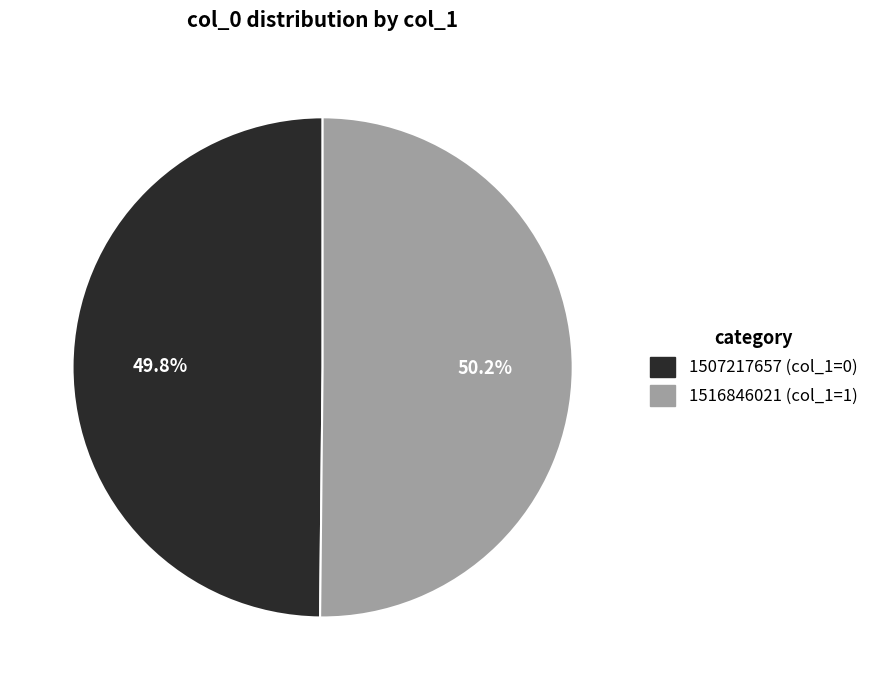

Does any single category account for the majority?

Yes